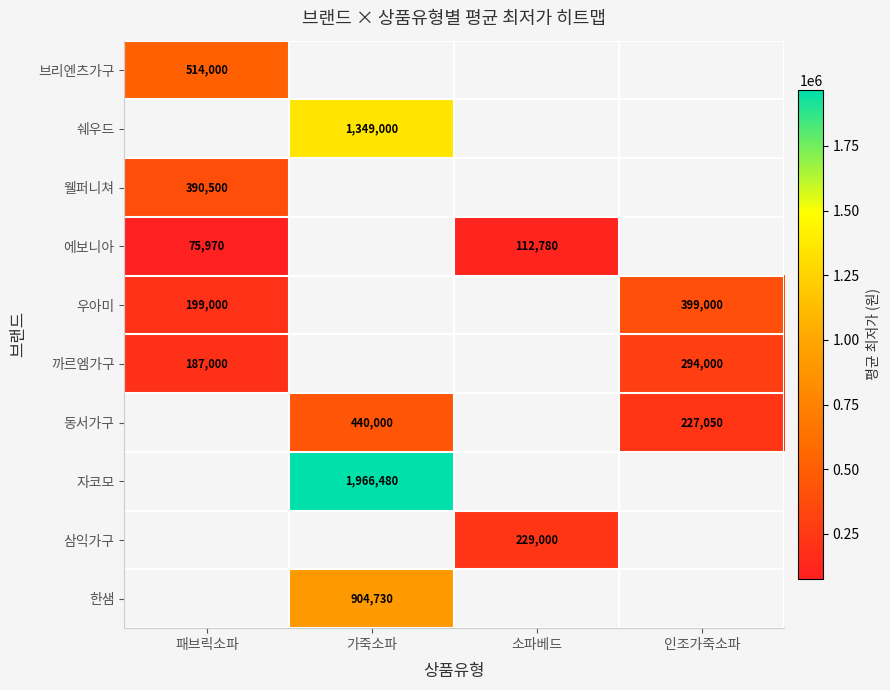

What is the difference between the highest and lowest values at 패브릭소파?

438030.0